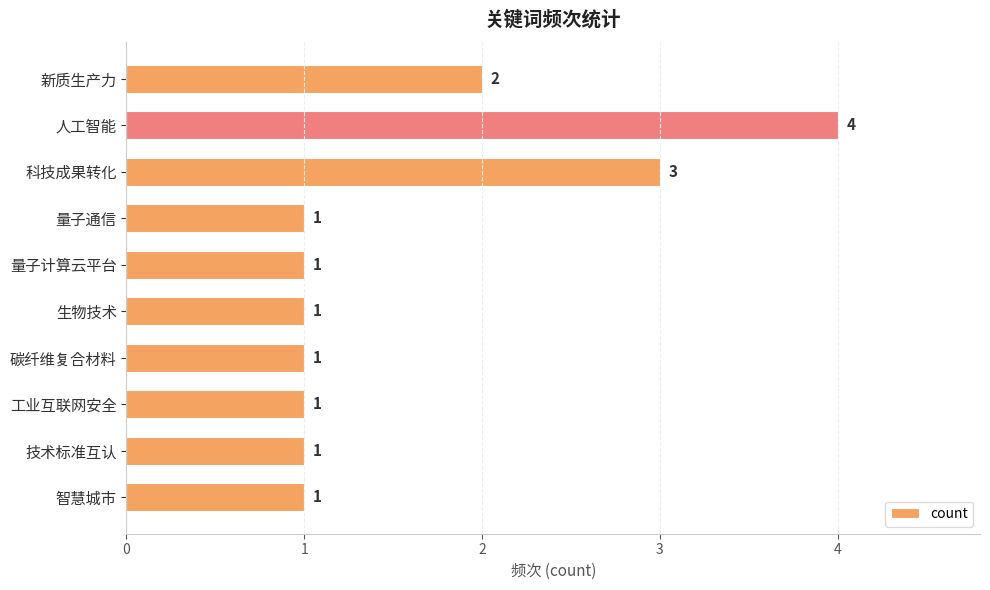

Reading top to bottom, transcribe all the data shown in this chart.

新质生产力=2	人工智能=4	科技成果转化=3	量子通信=1	量子计算云平台=1	生物技术=1	碳纤维复合材料=1	工业互联网安全=1	技术标准互认=1	智慧城市=1